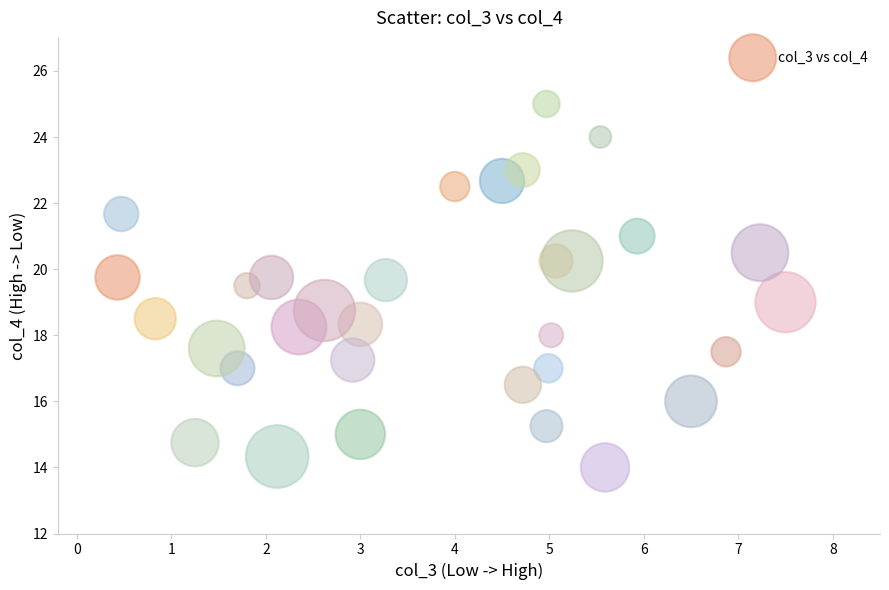

What is the range of Y values (max minus min)?

11.0